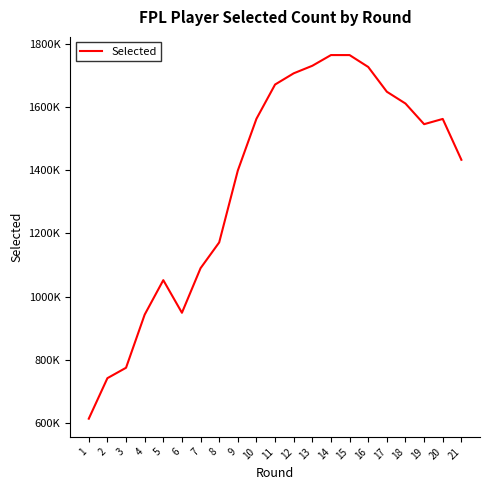

Which category has the lowest value across all series?

1